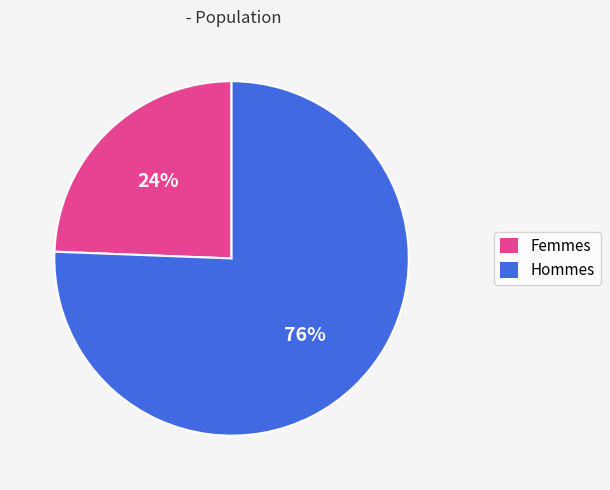

Is there a majority slice in this chart?

Yes